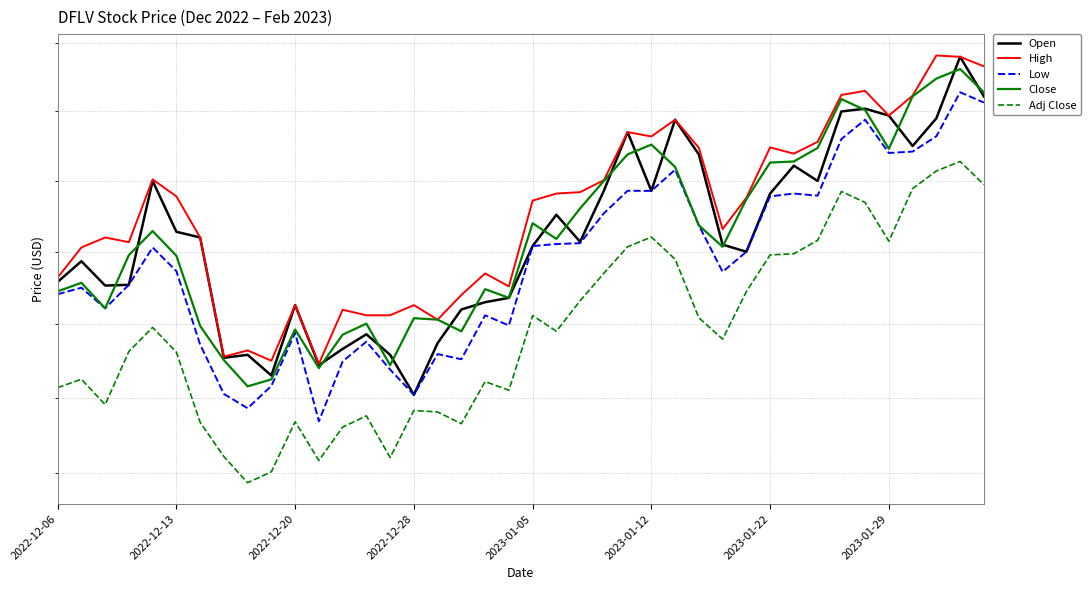

Count the number of data series in this chart.

5